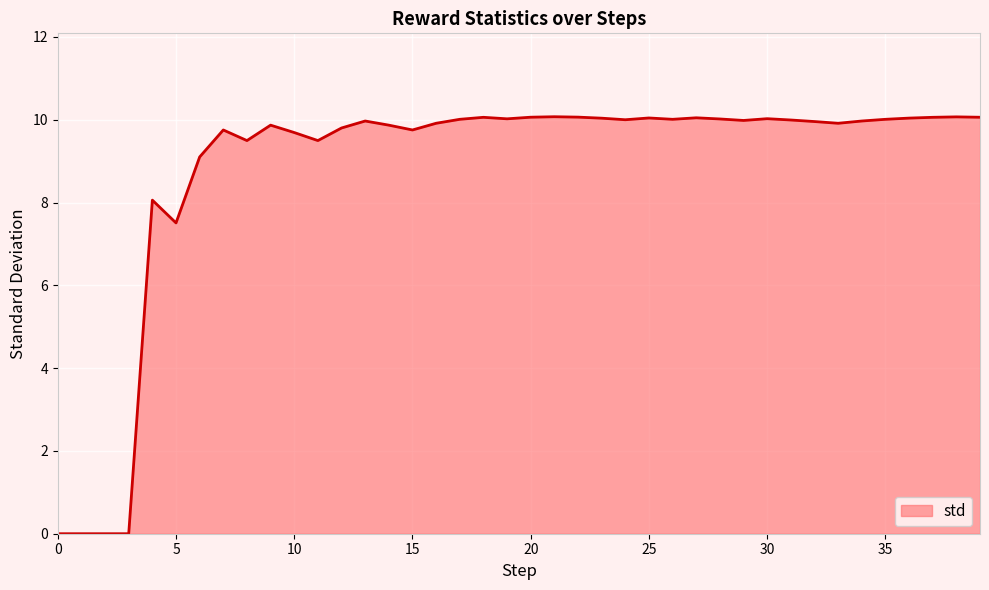

Count the number of data series in this chart.

1